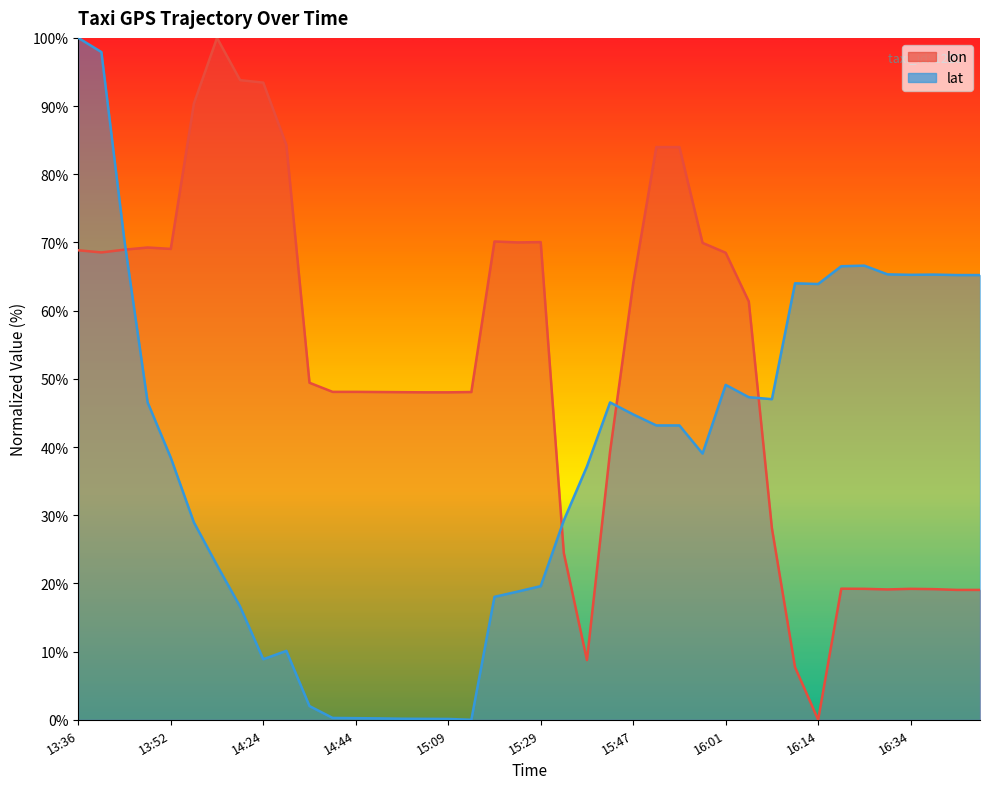

What is the label of the 5th point from the left?

13:52